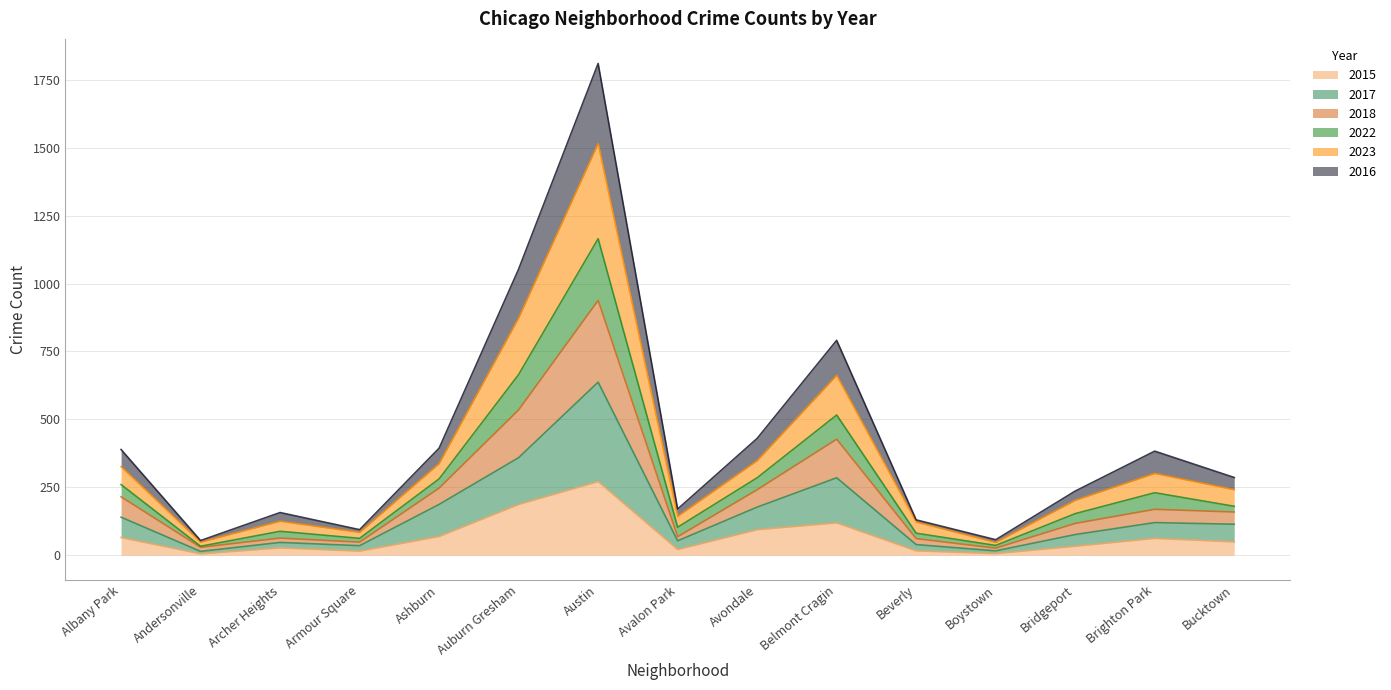

True or false: 2022 and 2017 intersect in this chart.

False